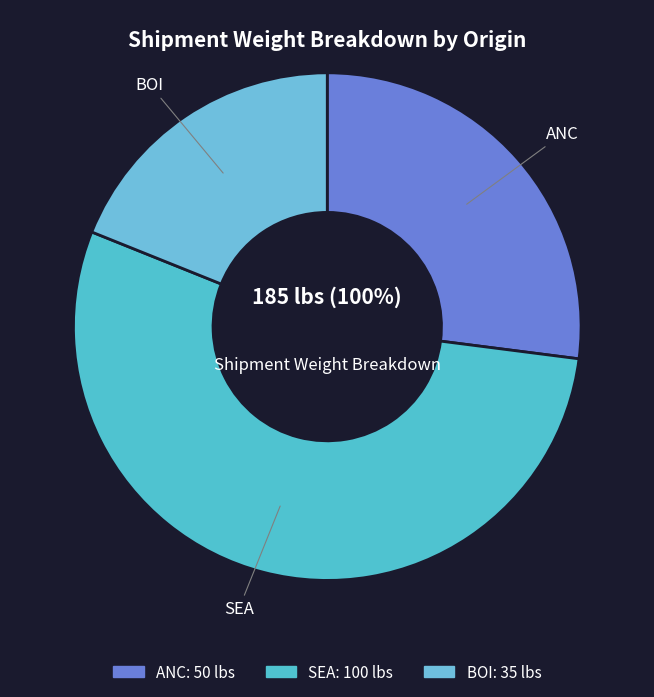

Do ANC and BOI together represent more than half of the pie?

No